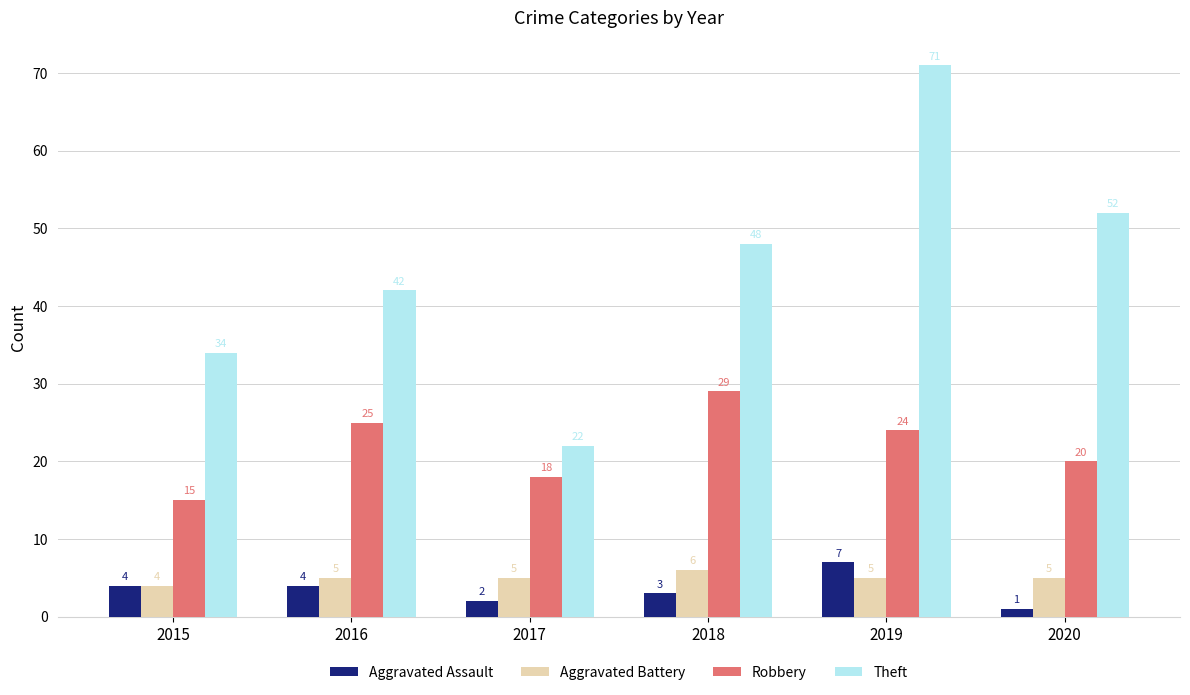

Reading left to right, what are all the values shown in this chart?

Aggravated Assault: 4	4	2	3	7	1
Aggravated Battery: 4	5	5	6	5	5
Robbery: 15	25	18	29	24	20
Theft: 34	42	22	48	71	52